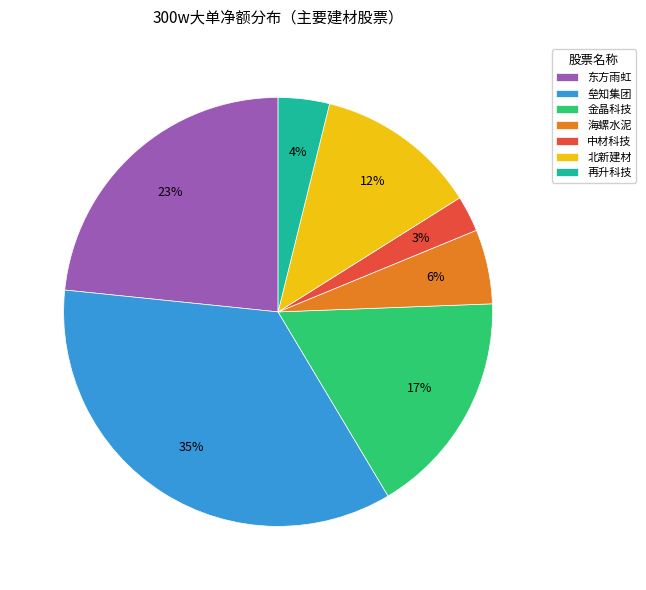

Does 金晶科技 represent more than half of the total?

No